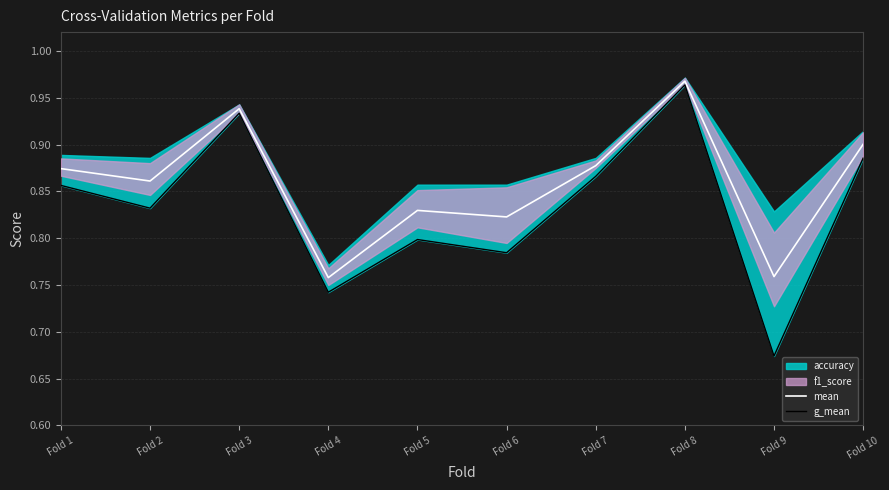

The mean series shows 0.4 at Fold 8. True or false?

False